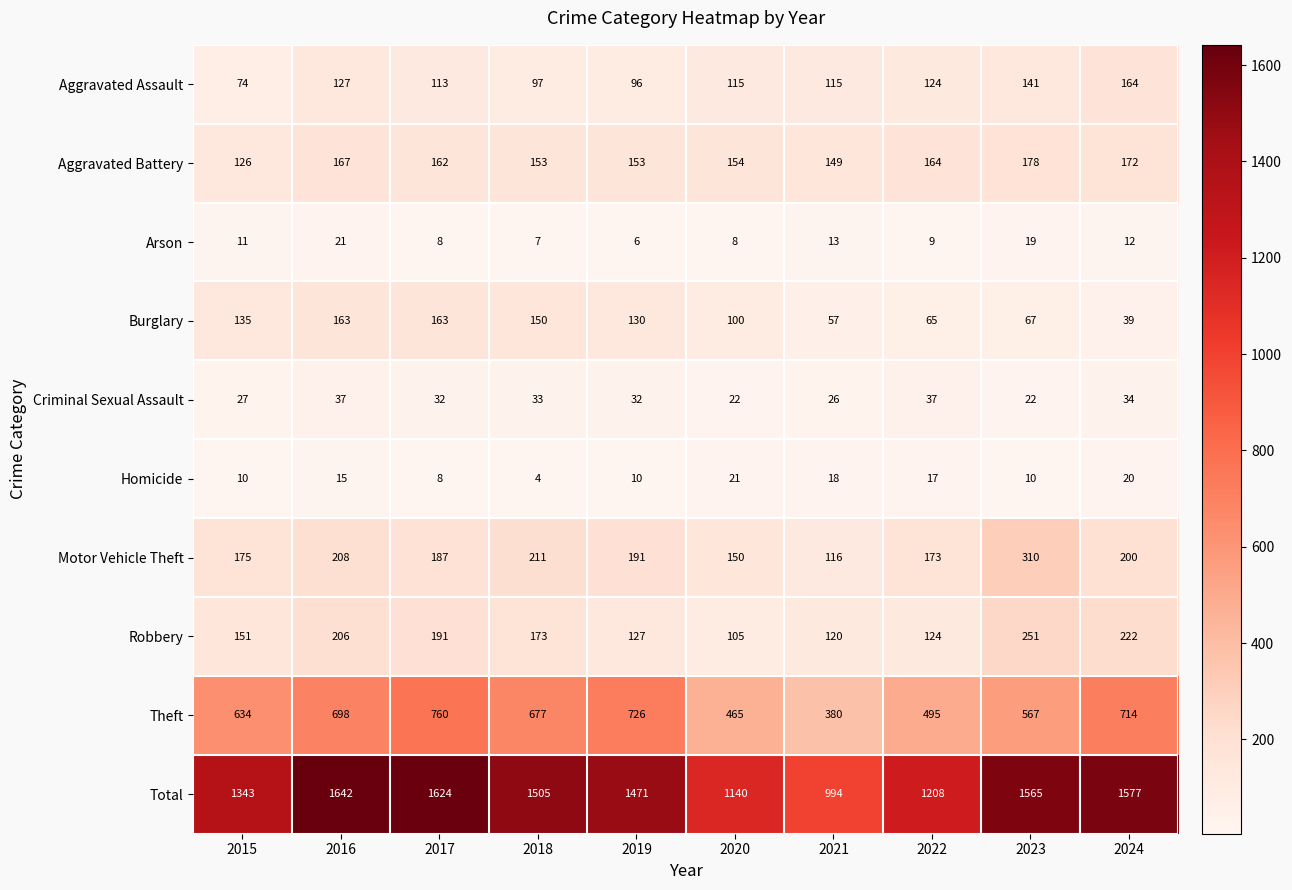

What is the smallest value displayed?

4